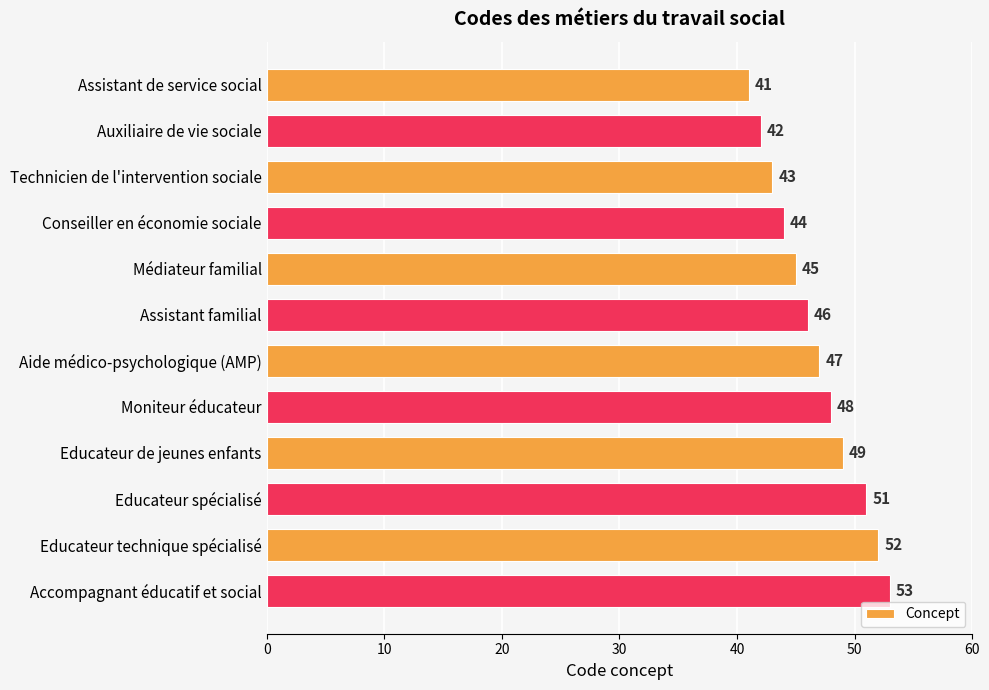

Is it true that the value at Accompagnant éducatif et social is 79?

False